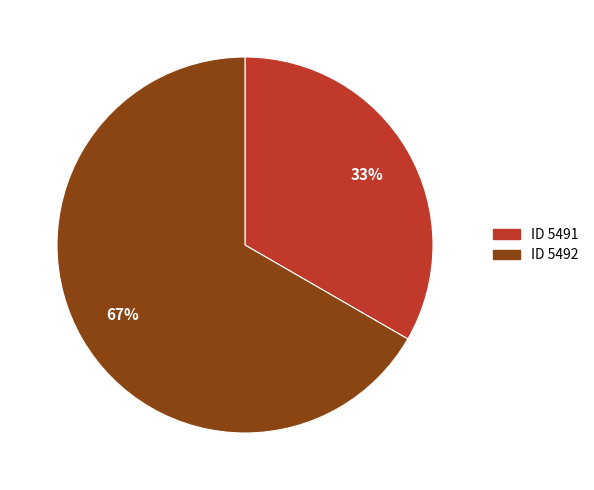

True or false: ID 5491 accounts for 24% of the total.

False